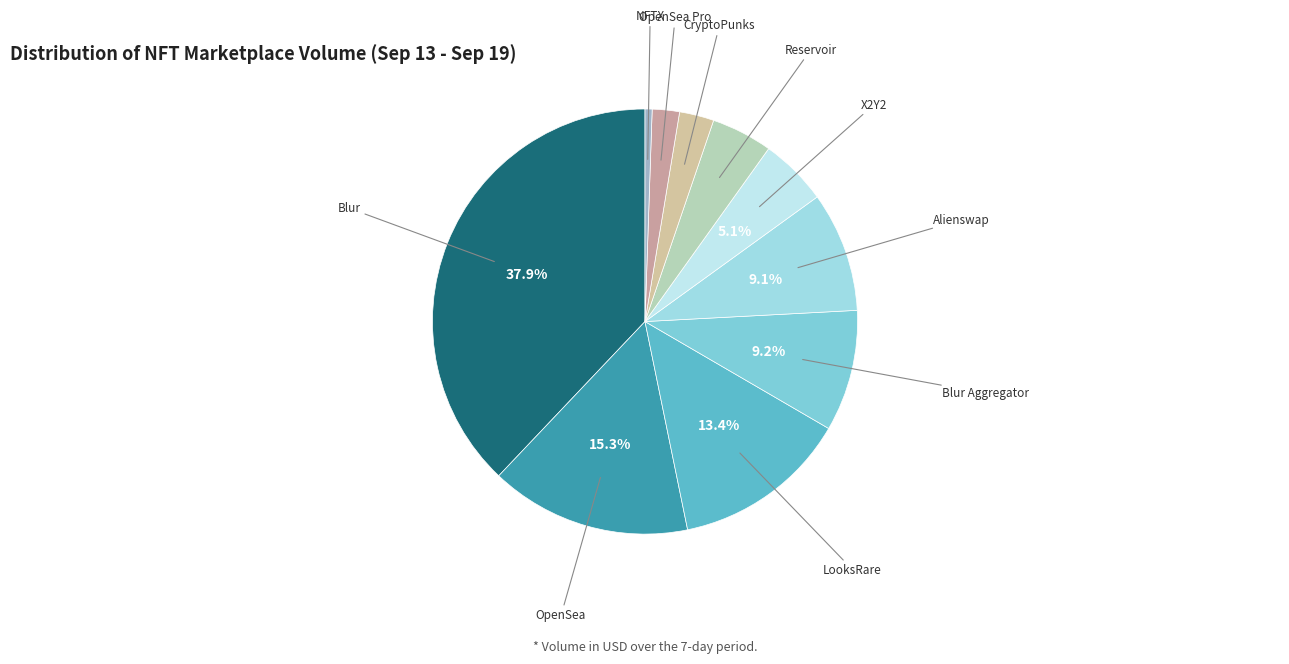

Which category has the smallest portion of the pie?

NFTX